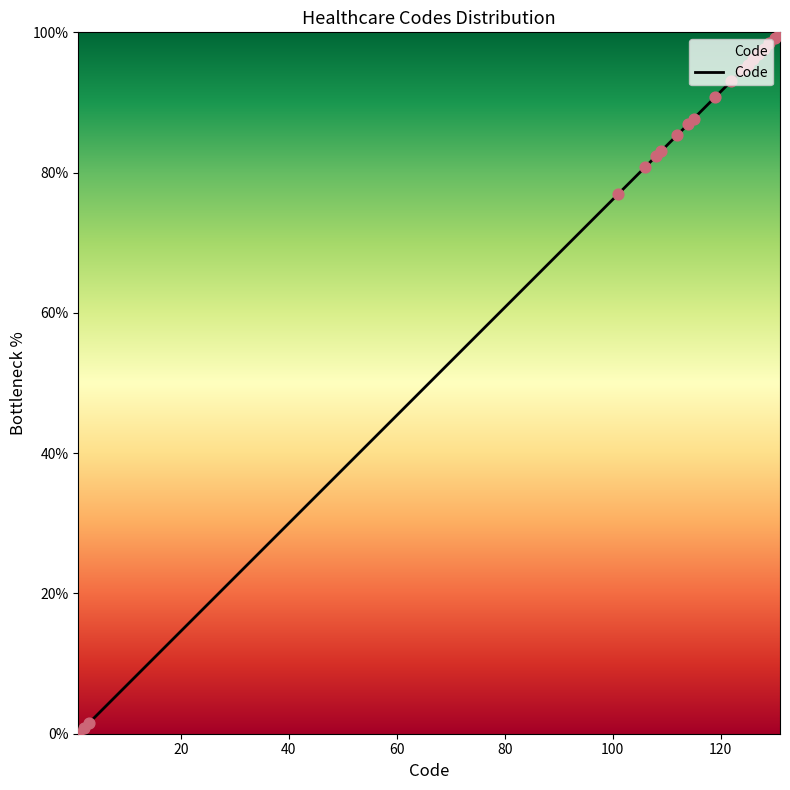

What is the maximum value shown in the chart?

100.0